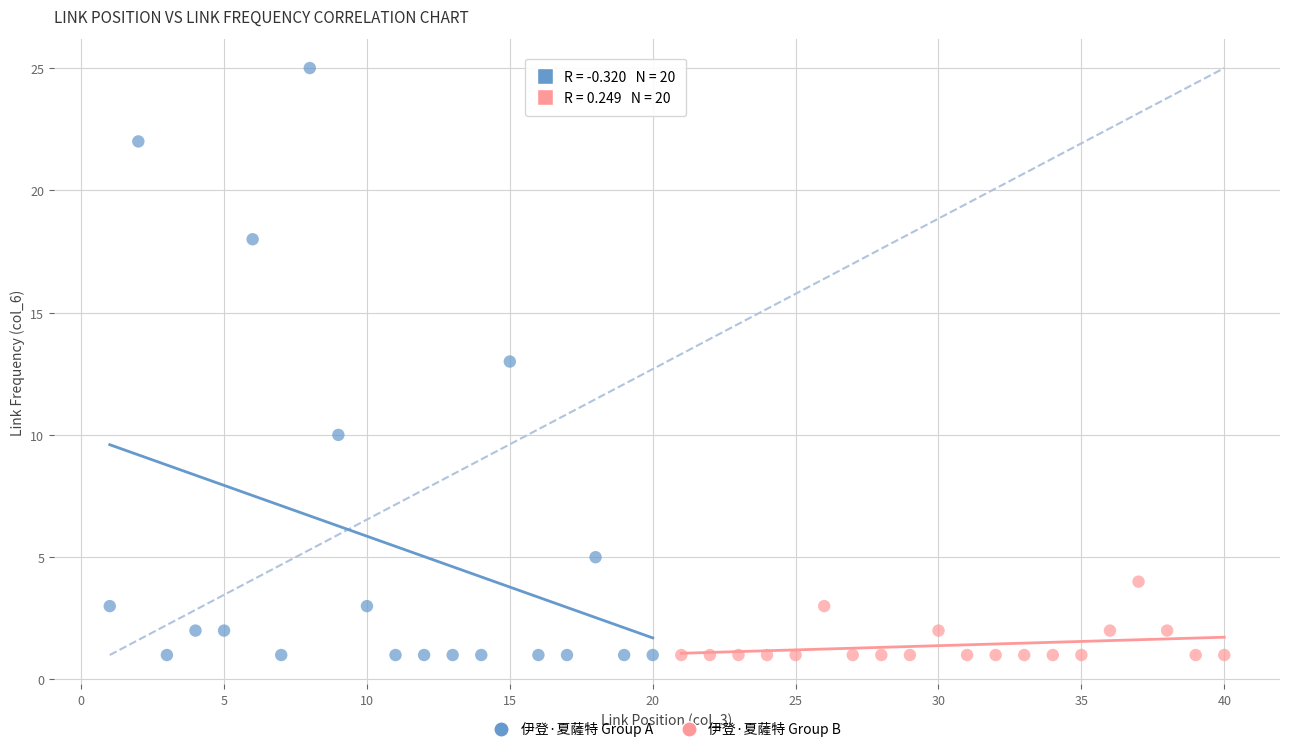

Which series contains the highest Y value?

伊登·夏薩特 Group A